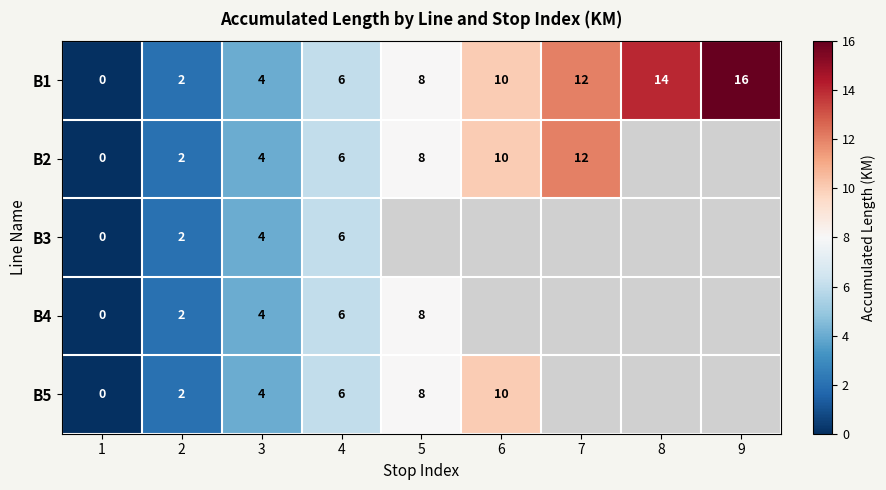

Is the value of B2 at 6 greater than the value of B1 at 9?

No